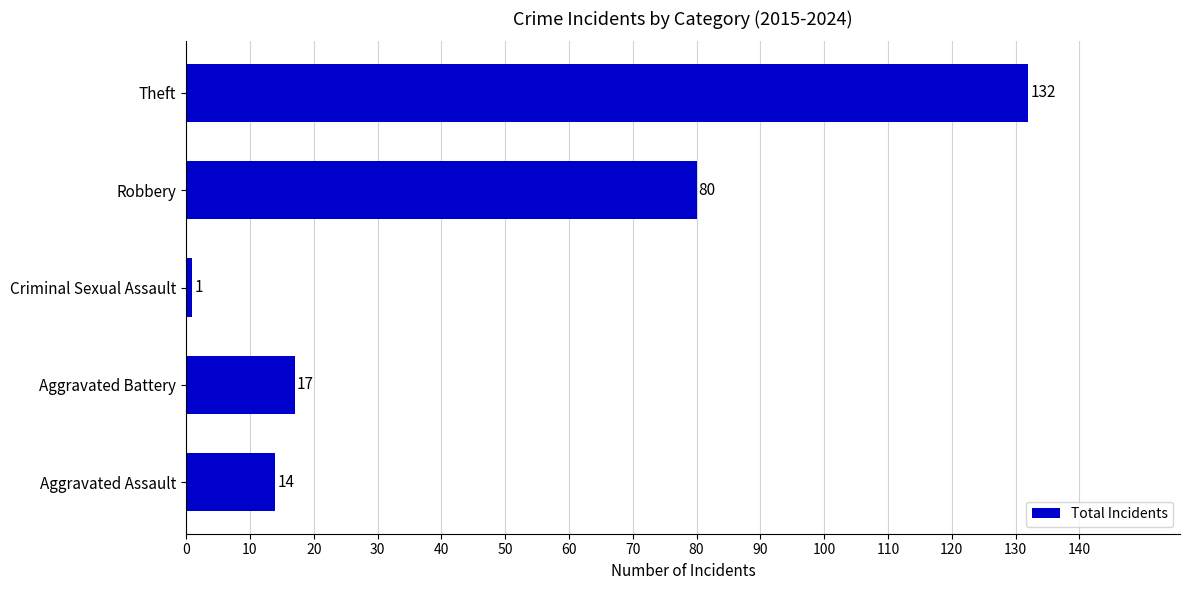

What is the change in value from Aggravated Battery to Theft?

+115